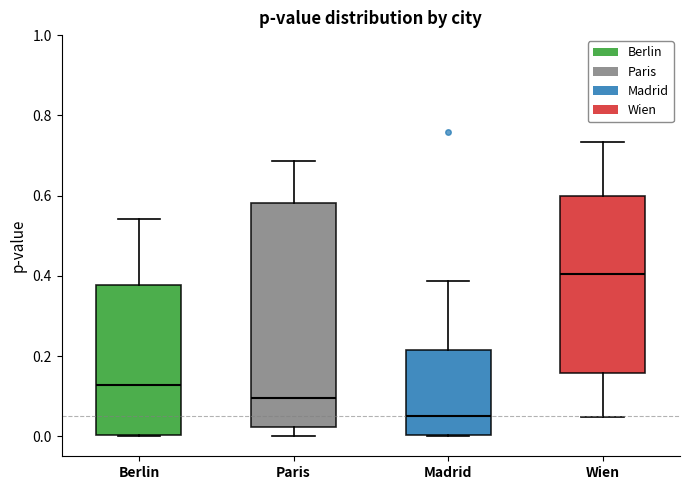

Reading left to right, read every box against the y-axis: the position of its median line, the range the box covers, and the ends of its whiskers. The values are not printed on the chart, so give them approximately, as read against the axis.

Berlin: median 0.12, box 0.00 to 0.38, whiskers 0.00 to 0.54
Paris: median 0.10, box 0.02 to 0.58, whiskers 0.00 to 0.68
Madrid: median 0.06, box 0.00 to 0.22, whiskers 0.00 to 0.38
Wien: median 0.40, box 0.16 to 0.60, whiskers 0.04 to 0.74